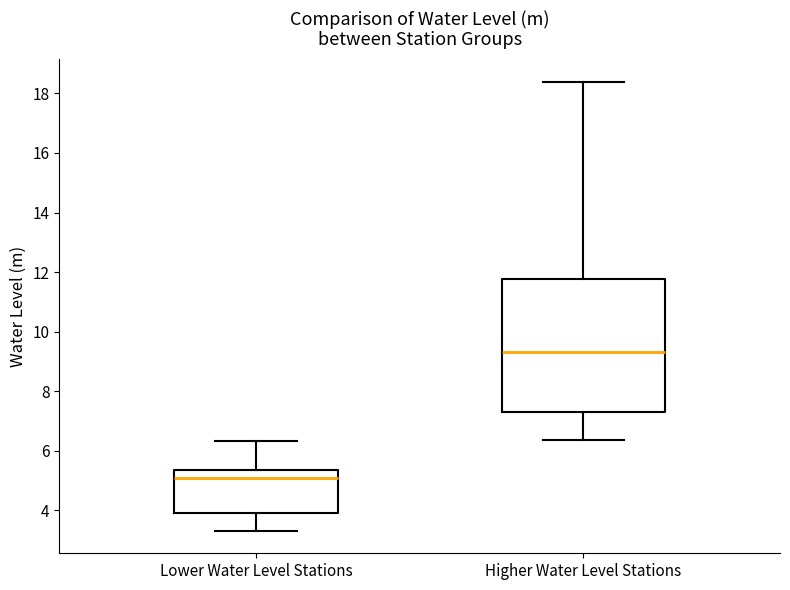

Where does the median line of the box for Higher Water Level Stations sit on the y-axis? The values are not printed on the chart, so give them approximately, as read against the axis.

9.4